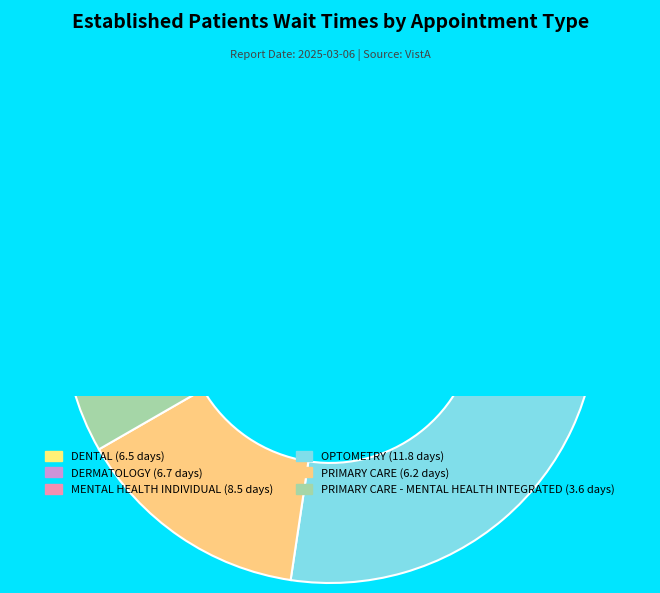

Combined, what portion of the pie is DENTAL and PRIMARY CARE - MENTAL HEALTH INTEGRATED?

23.3%